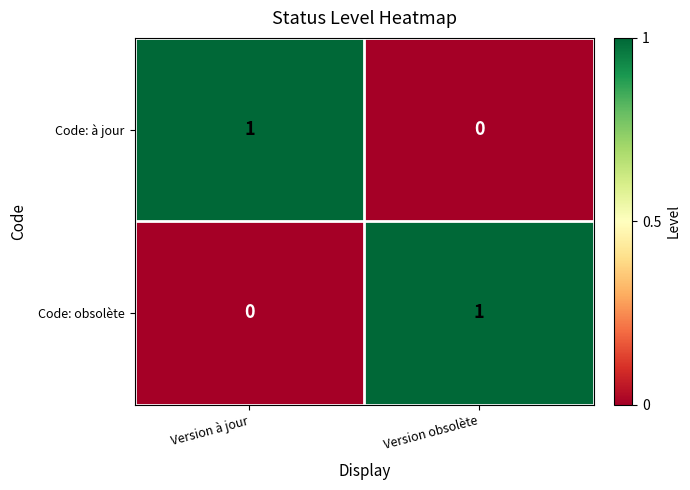

At Version à jour, list the series in order from largest to smallest.

Code: à jour, Code: obsolète